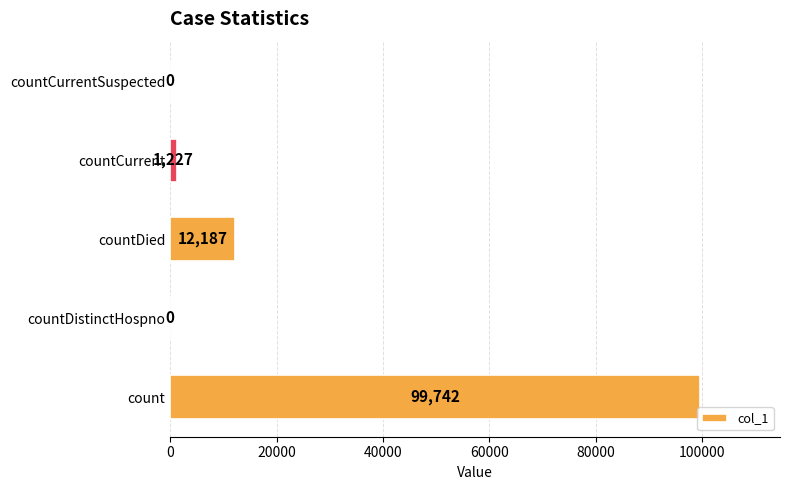

Are the bars horizontal?

Yes